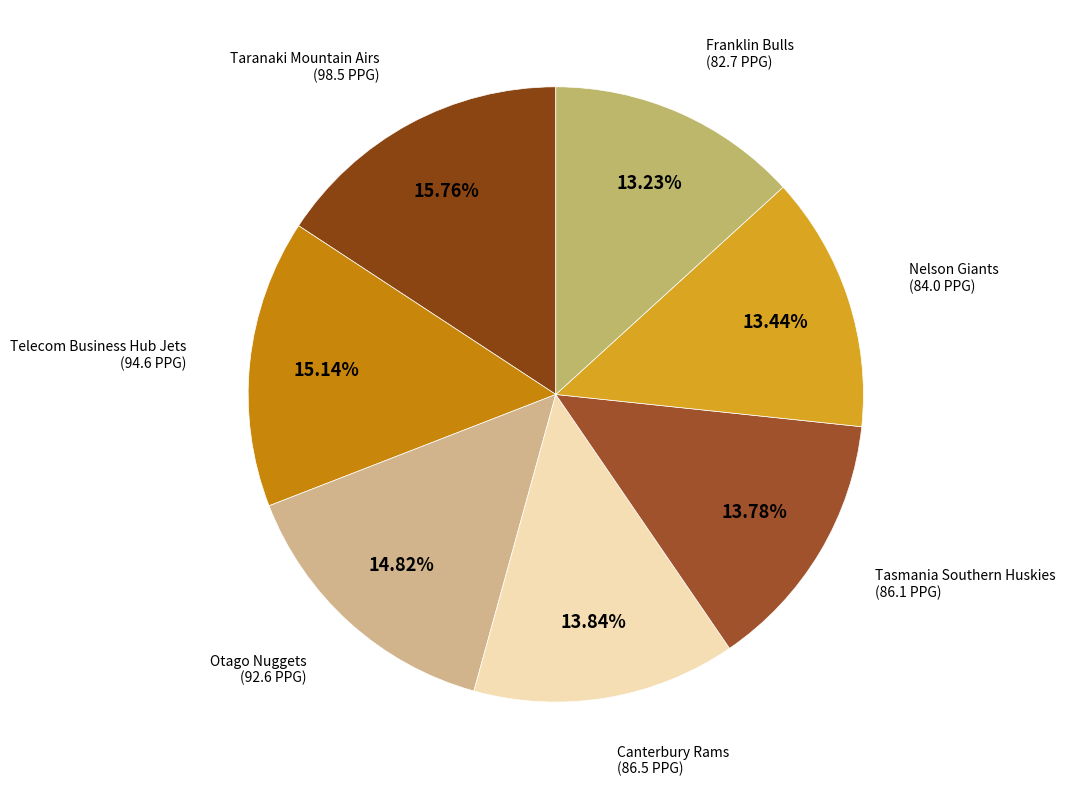

Which category has the biggest portion of the pie?

Taranaki Mountain Airs